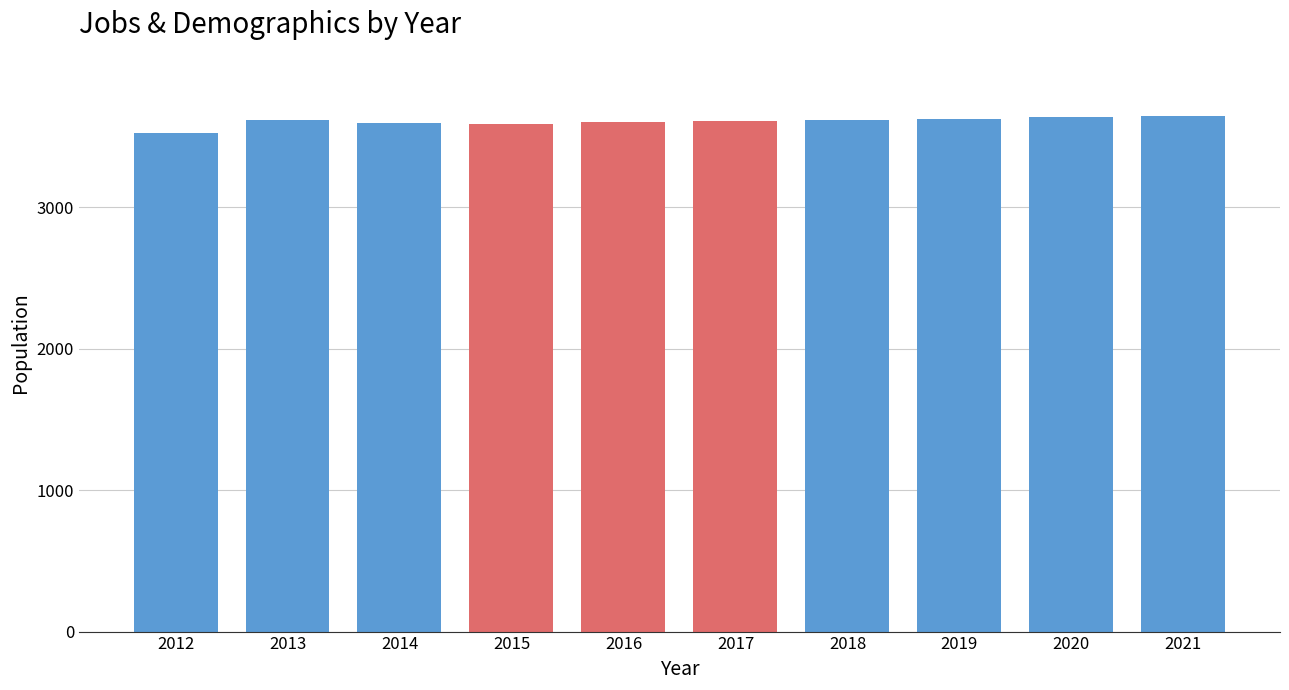

How many bars are there in total?

10